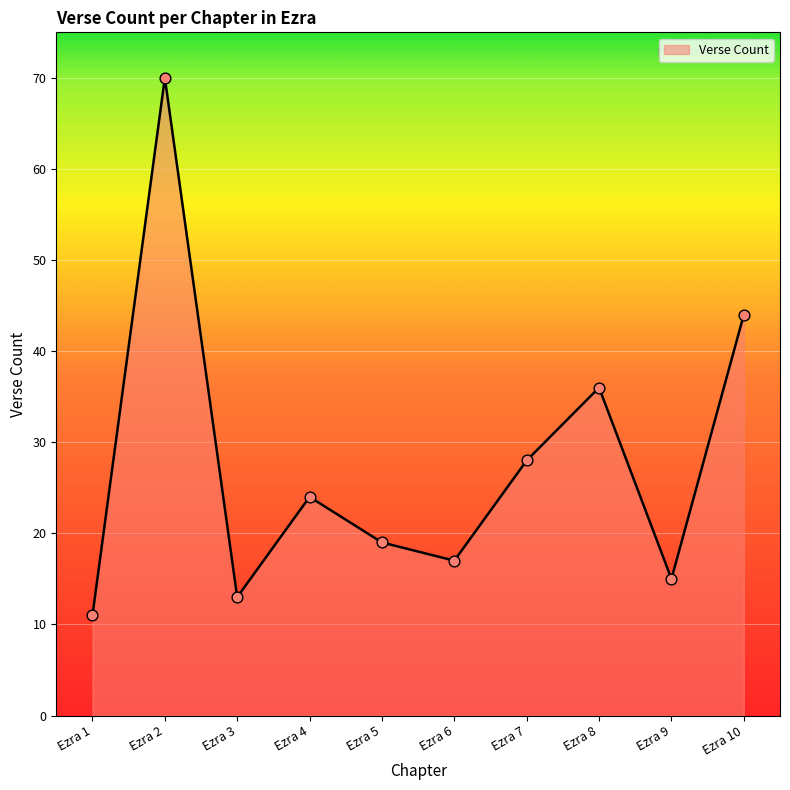

What is the change in value from Ezra 1 to Ezra 8?

+25